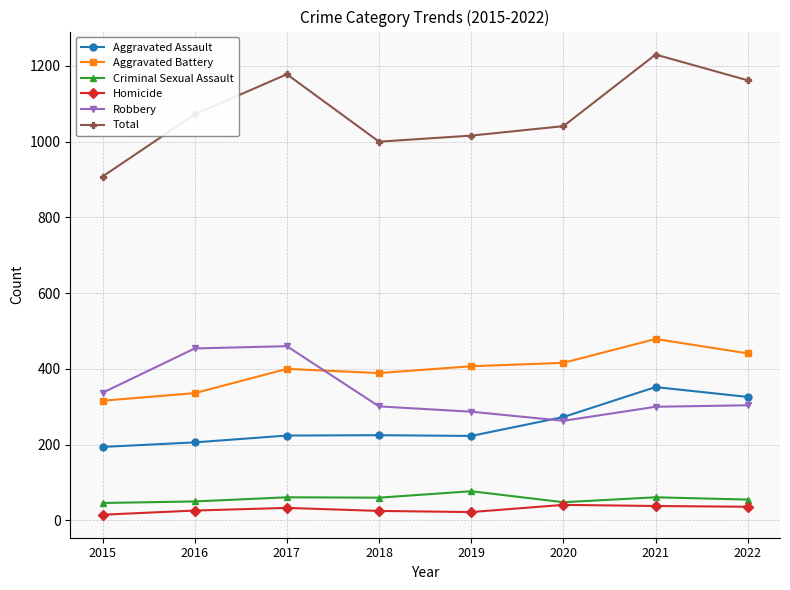

True or false: Aggravated Assault and Total intersect in this chart.

False